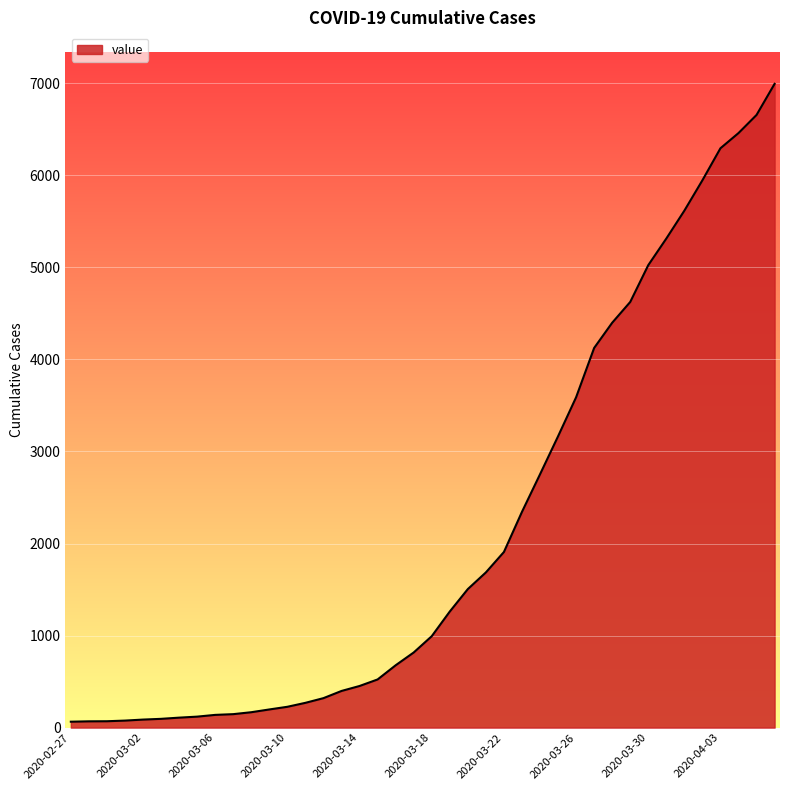

What is the greatest value displayed?

6995